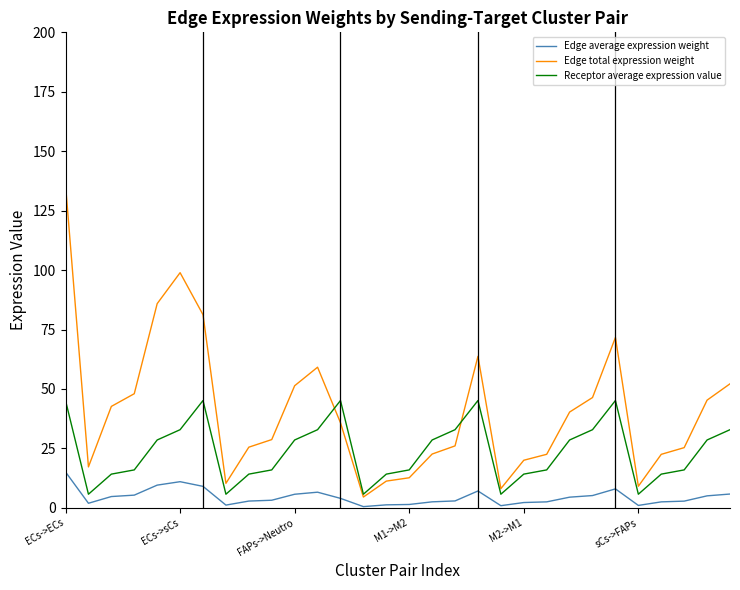

Which series has the largest total across all categories?

Edge total expression weight